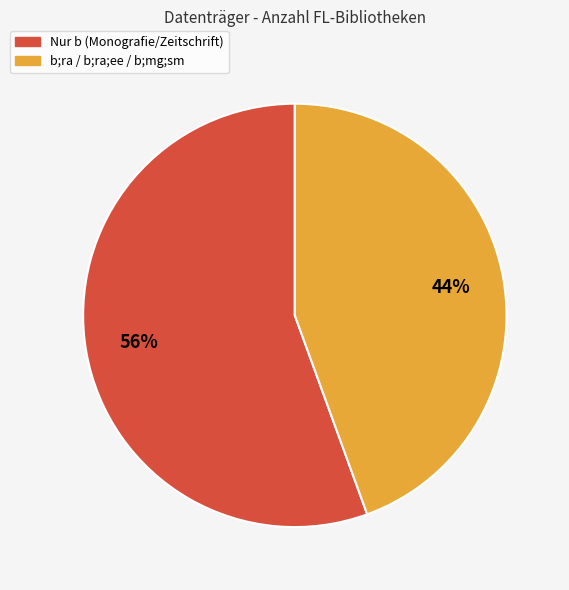

To the nearest percent, what is the average slice percentage?

50%